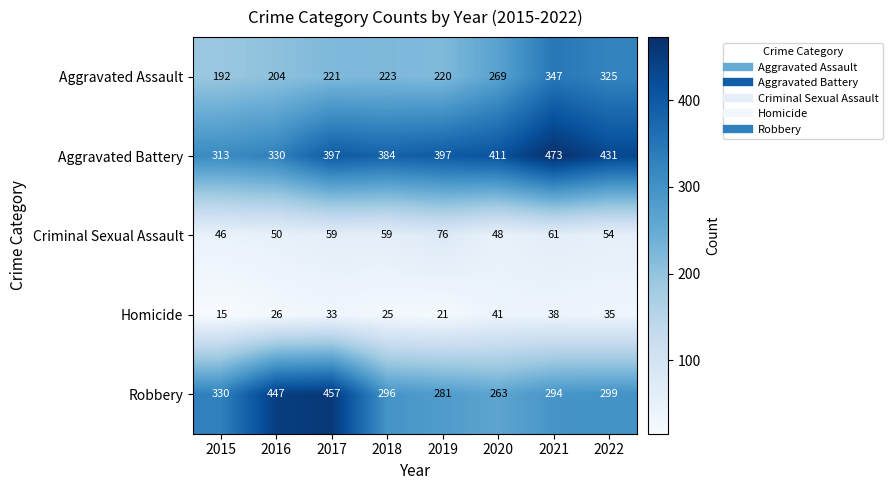

At which label does Robbery first exceed 299?

2015